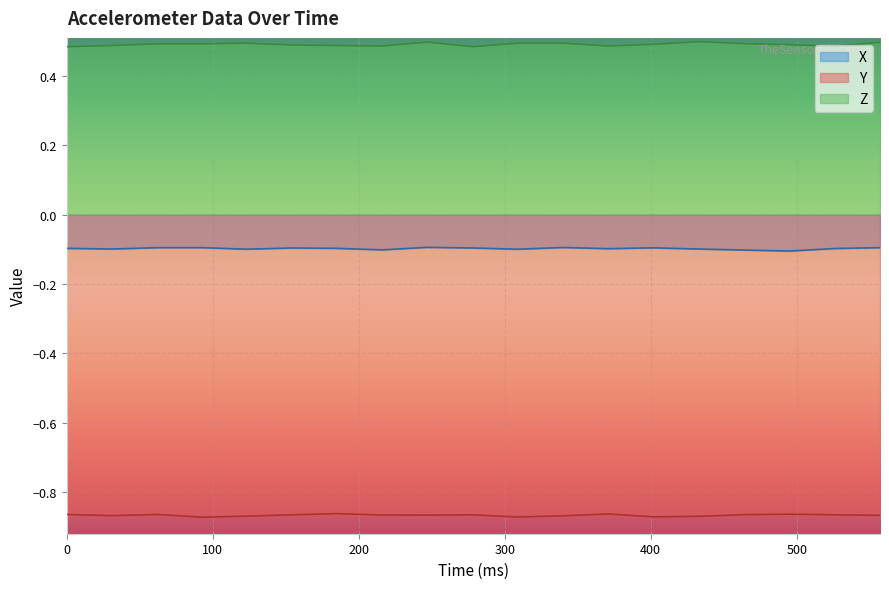

Which series has the largest total across all categories?

Z